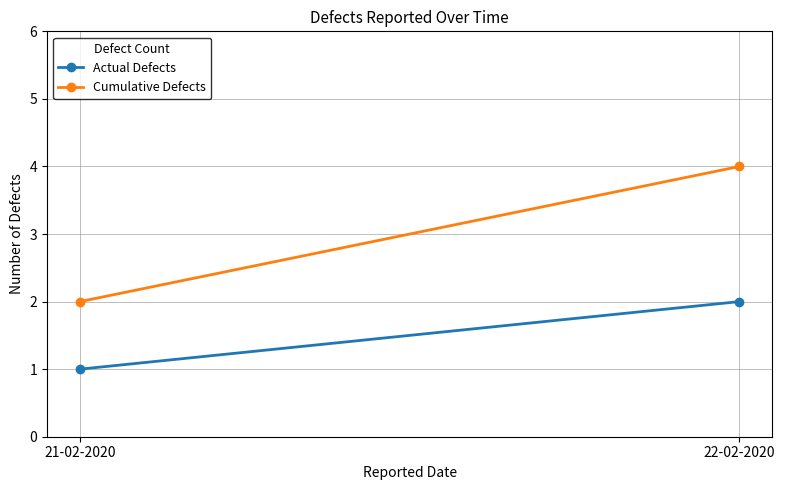

What is the difference between the Actual Defects values at 21-02-2020 and 22-02-2020?

1